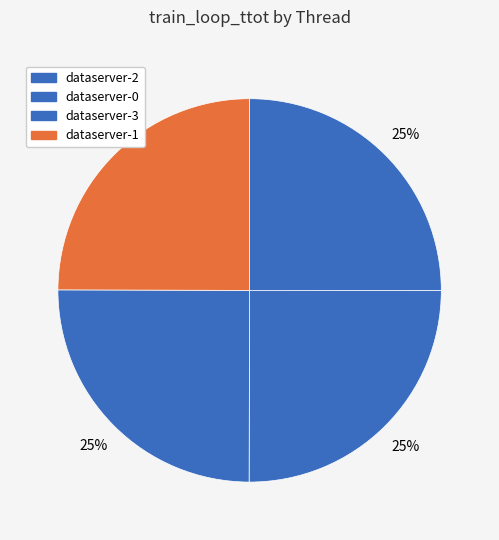

What portion of the pie excludes dataserver-1?

75.0%